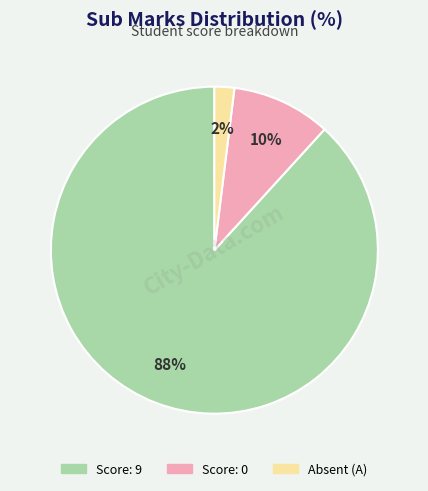

Is there a majority slice in this chart?

Yes